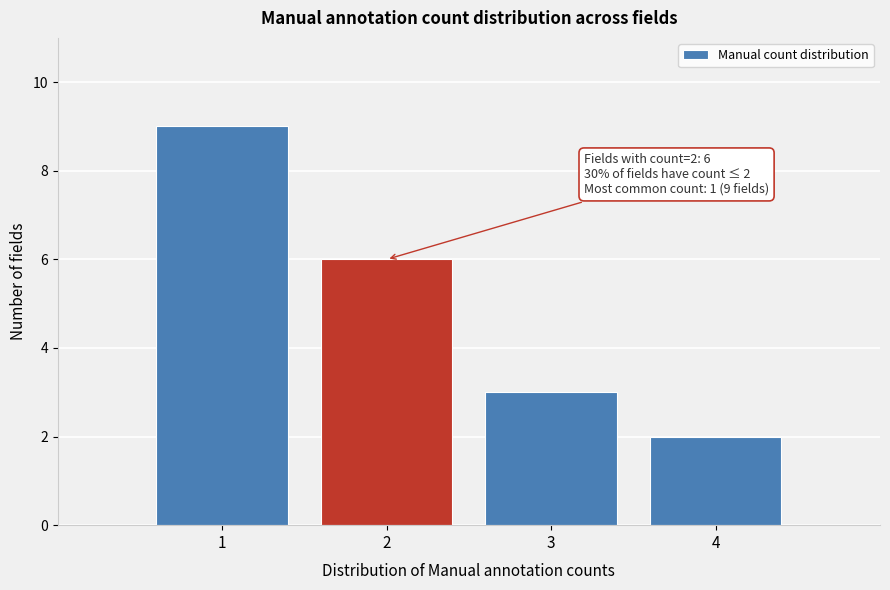

Which range on the x-axis has the tallest bar?

0.5 to 1.5